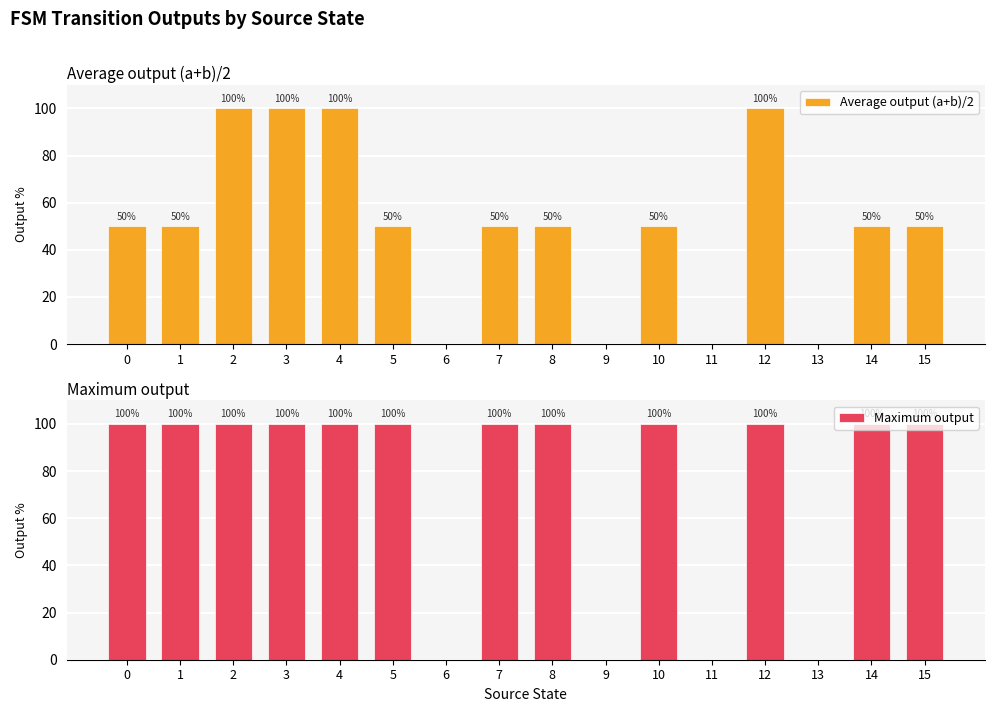

Which series has the largest range (max minus min)?

Average output (a+b)/2